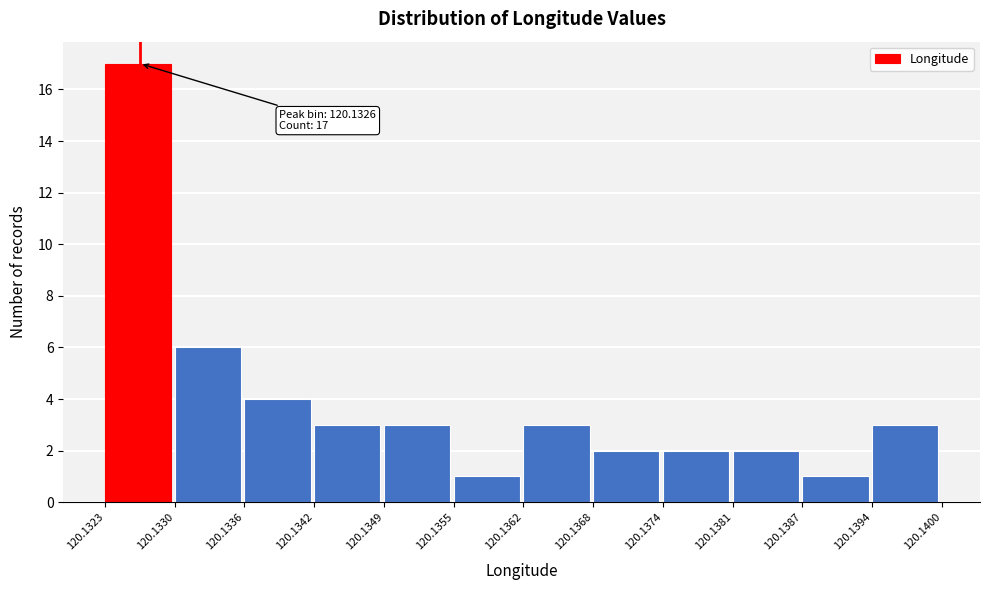

Over which range of the x-axis is the bar tallest?

120.1323 to 120.1330